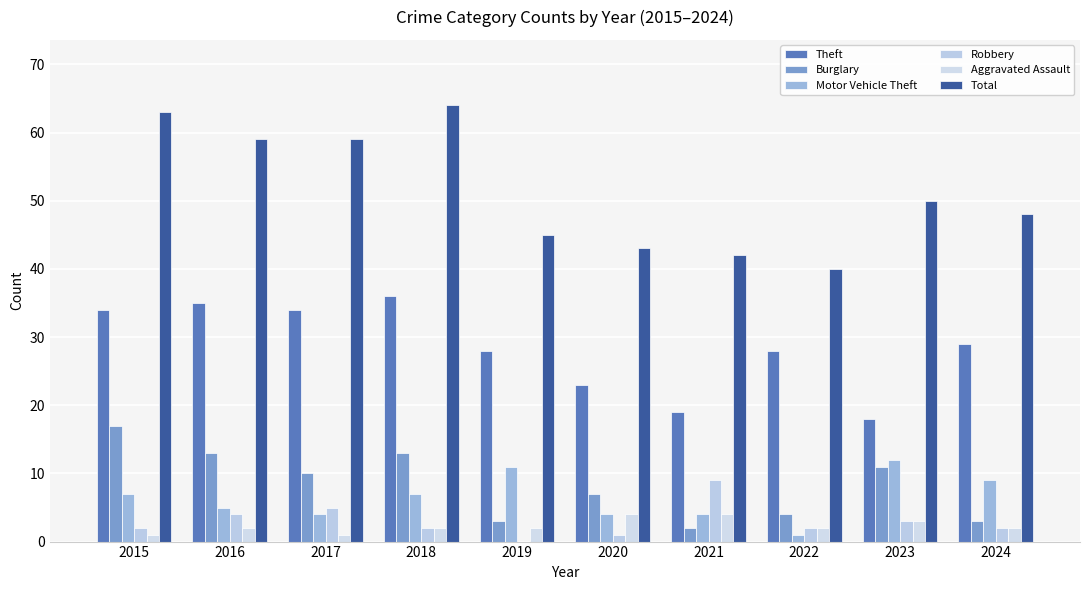

Reading right to left, extract all data points from this chart.

Theft: 29	18	28	19	23	28	36	34	35	34
Burglary: 3	11	4	2	7	3	13	10	13	17
Motor Vehicle Theft: 9	12	1	4	4	11	7	4	5	7
Robbery: 2	3	2	9	1	0	2	5	4	2
Aggravated Assault: 2	3	2	4	4	2	2	1	2	1
Total: 48	50	40	42	43	45	64	59	59	63